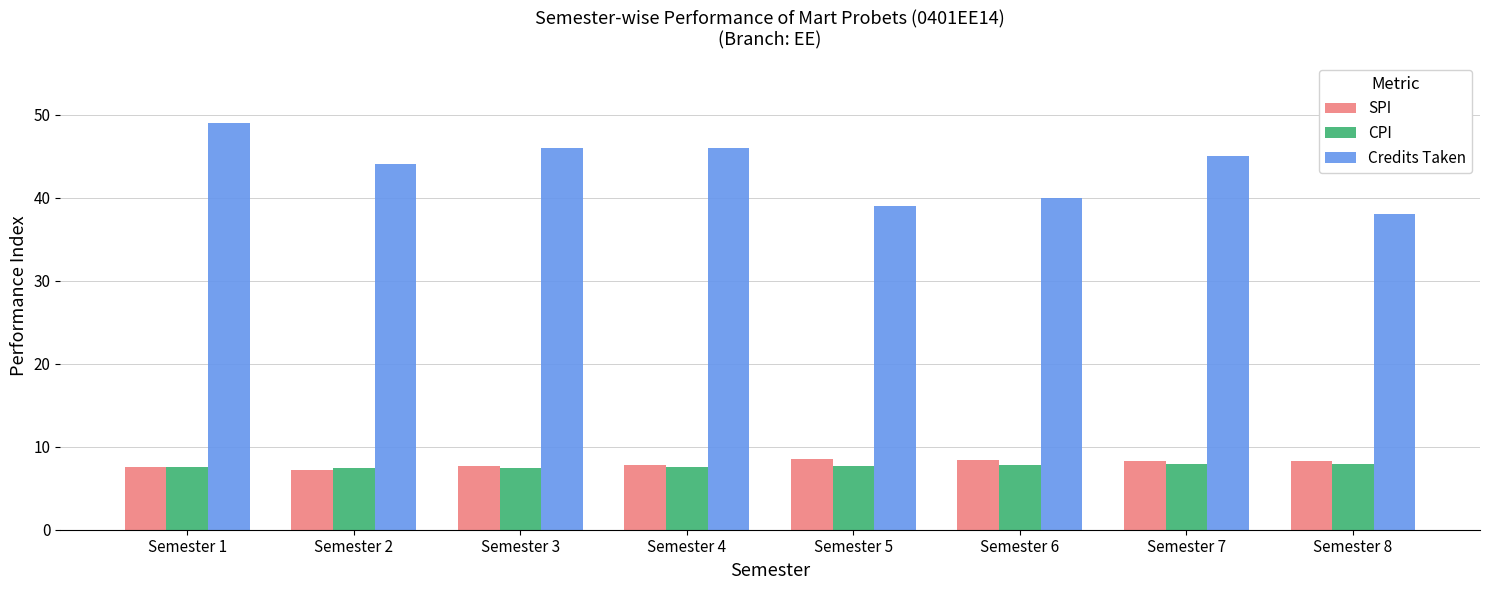

What is the minimum value for Credits Taken?

38.0